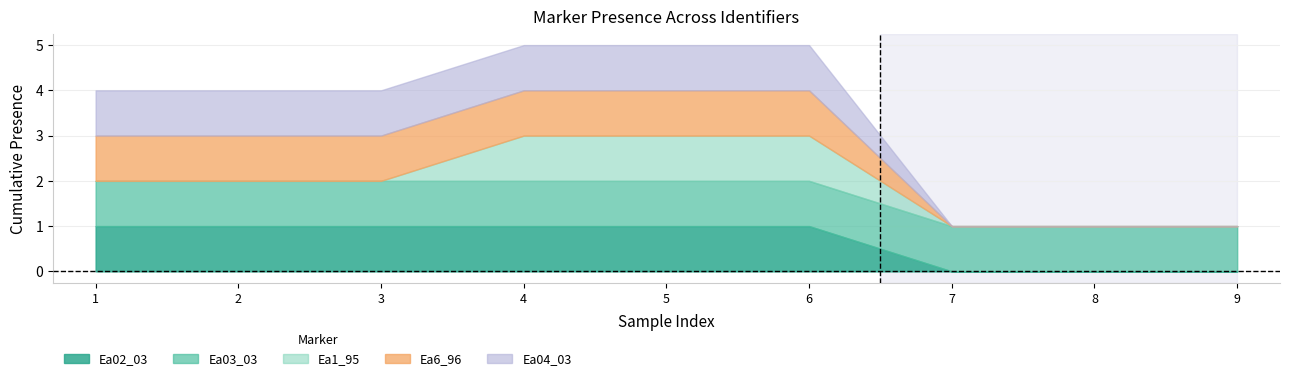

What is the difference between the maximum and minimum values in the Ea04_03 series?

1